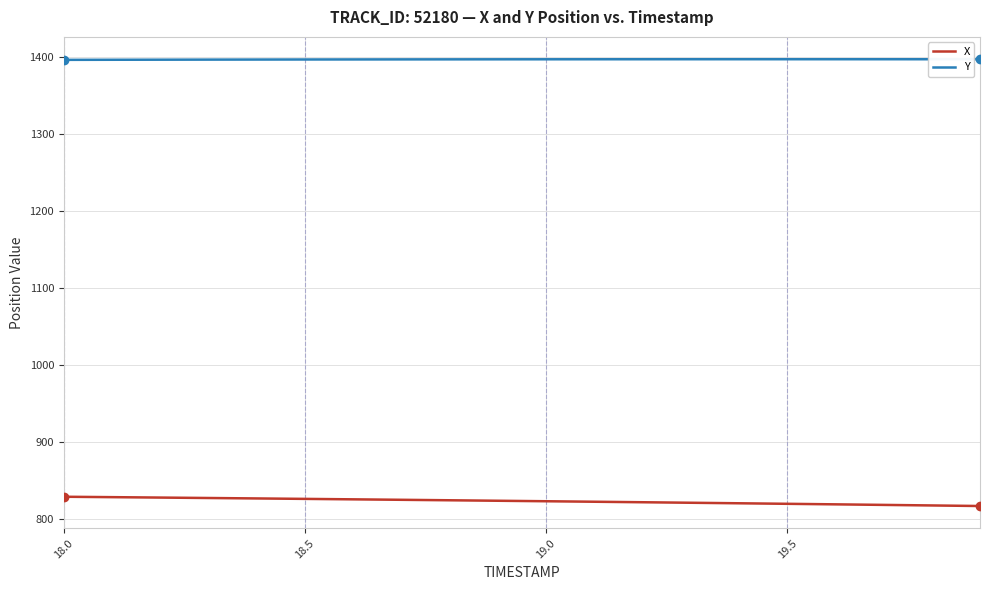

List the series in order of their overall mean, highest first.

Y, X